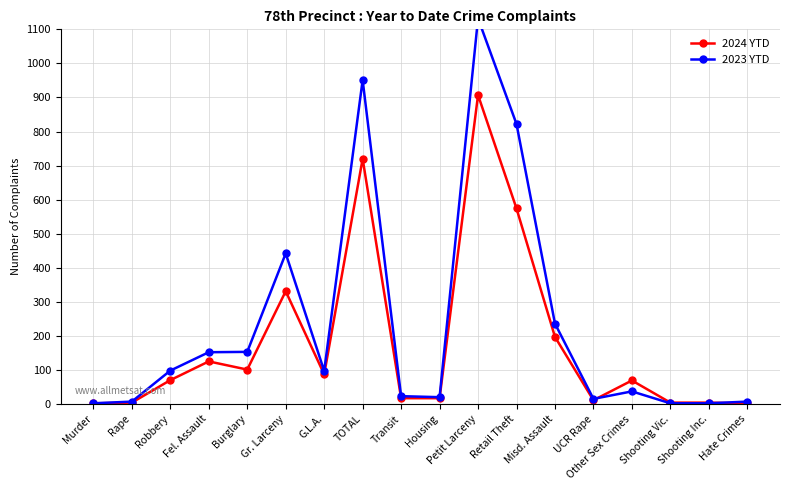

The value of 2023 YTD at Retail Theft is 822. True or false?

True